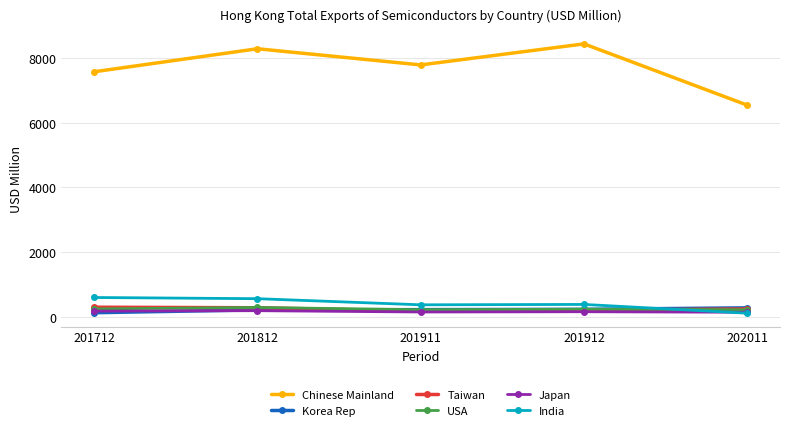

Which series changed the most between 201911 and 201912?

Chinese Mainland